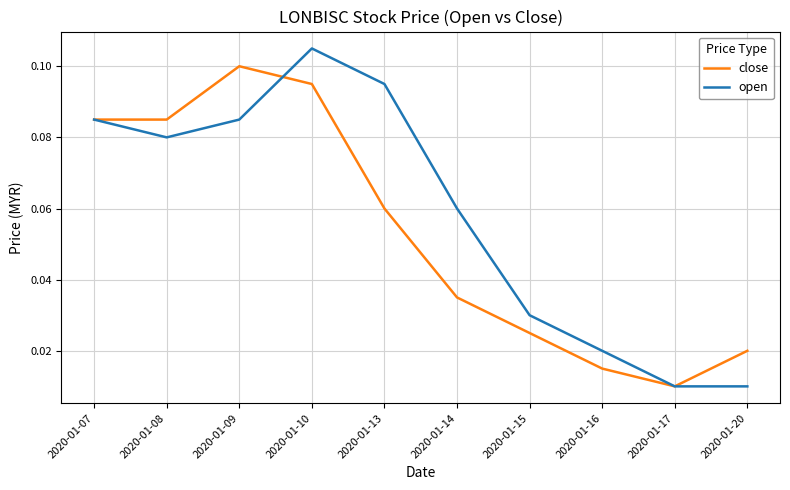

Which series has the widest spread of values?

open